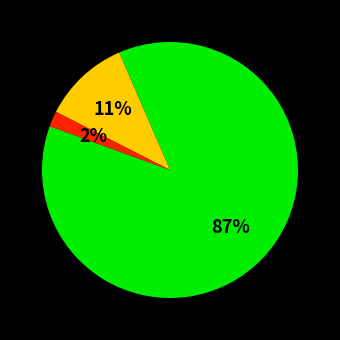

Does any single category account for the majority?

Yes